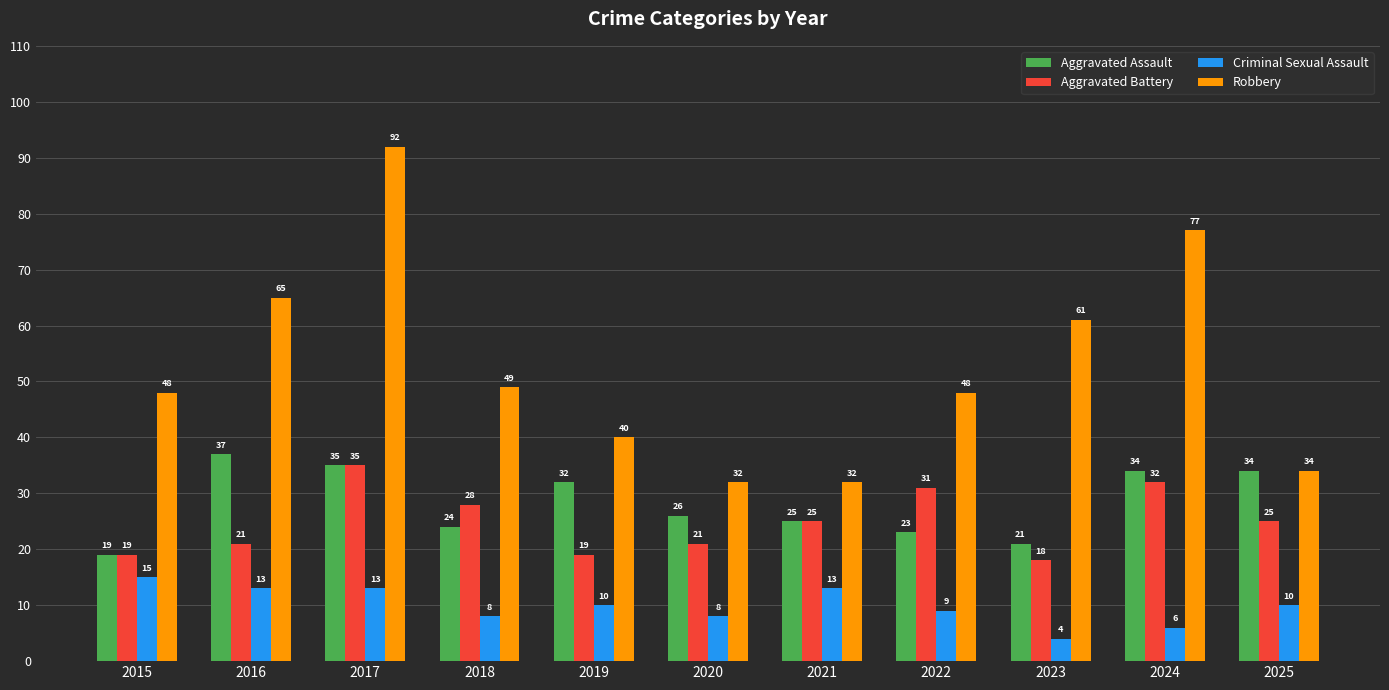

Which series has the largest total across all categories?

Robbery